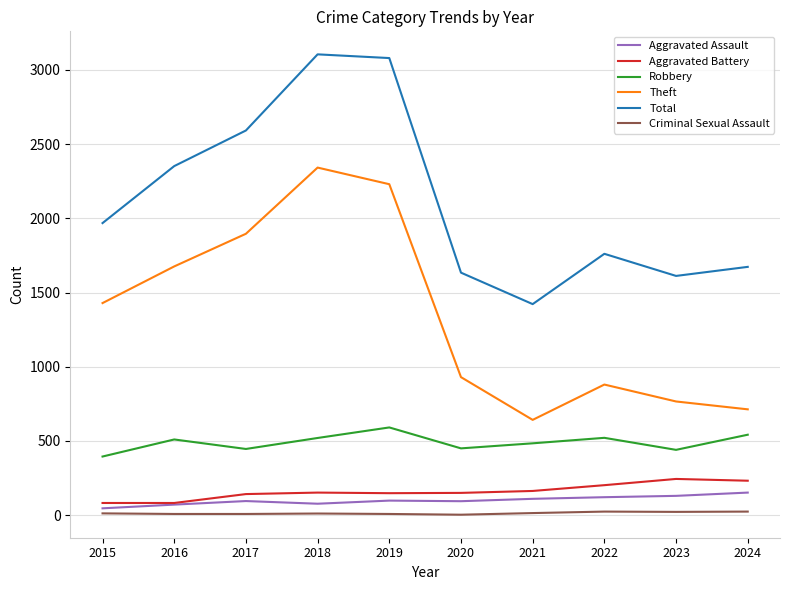

At which label does Theft reach its peak?

2018